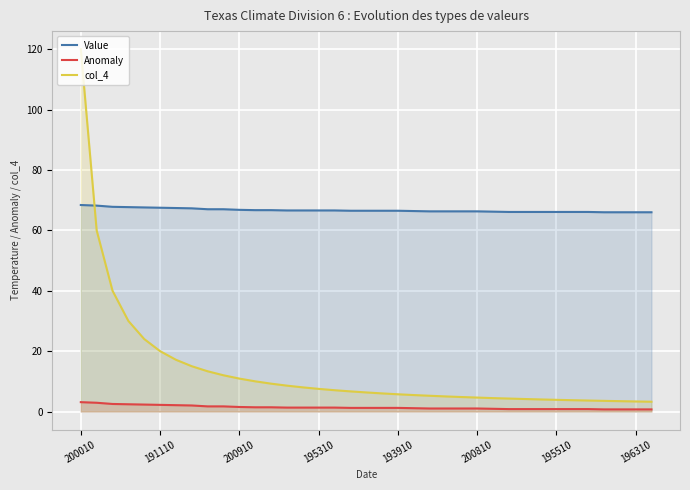

What are all the series names shown in the legend?

Value, Anomaly, col_4